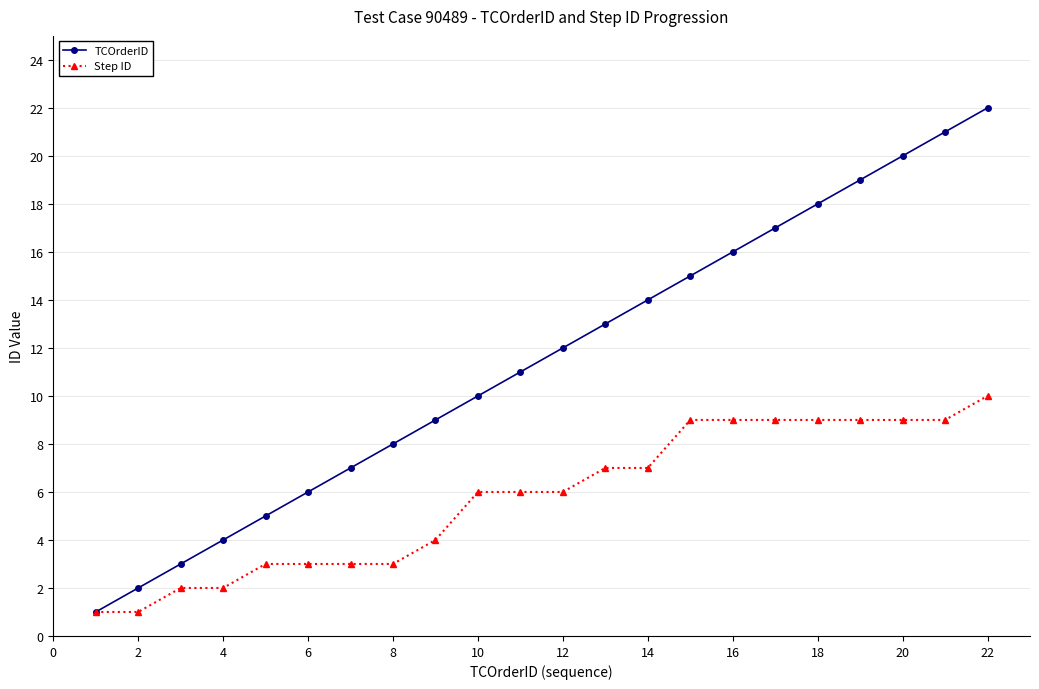

Which series has the widest spread of values?

TCOrderID